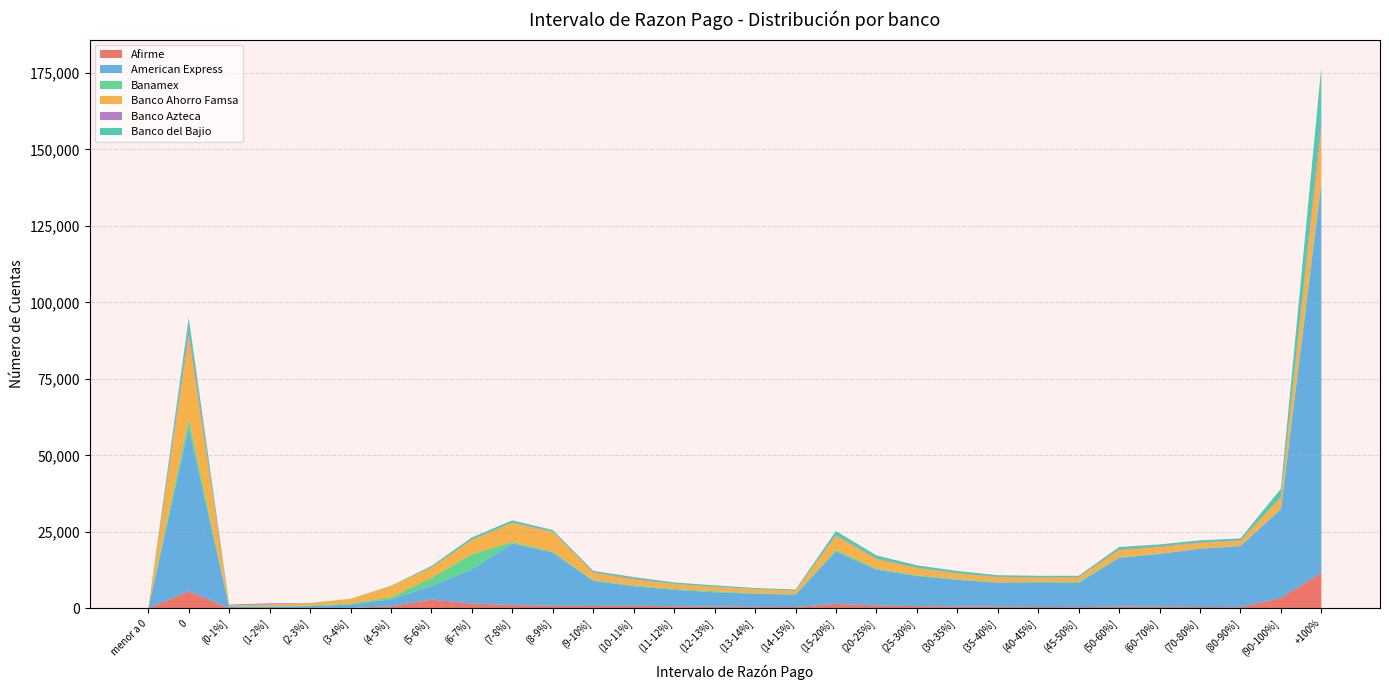

Reading left to right, extract all data points from this chart.

Afirme: 0	5587	40	32	33	63	683	2837	1537	1071	825	749	827	656	564	457	408	1452	930	703	609	507	420	376	539	508	418	375	3363	11606
American Express: 0	53329	385	460	663	1157	2227	4476	11171	20133	17341	8214	6421	5379	4691	4310	4077	17103	11688	9855	8711	7853	8073	7938	15964	17257	19052	19946	28983	127074
Banamex: 0	2808	224	145	201	319	711	2646	4971	457	336	267	272	277	332	158	127	533	328	245	208	147	131	303	152	139	91	113	268	1750
Banco Ahorro Famsa: 0	27368	332	576	793	1517	3580	3350	4633	6250	6490	2412	1894	1612	1377	1295	1136	4621	3131	2331	1886	1634	1394	1479	2381	2103	1840	1611	3649	16912
Banco Azteca: 0	1811	216	412	26	30	39	61	107	137	88	167	281	87	90	79	69	251	187	157	123	148	126	120	205	225	188	181	222	2289
Banco del Bajio: 0	4071	11	15	19	25	112	471	750	689	513	441	522	437	436	336	321	1274	1043	768	661	528	473	404	781	644	623	611	2612	17428